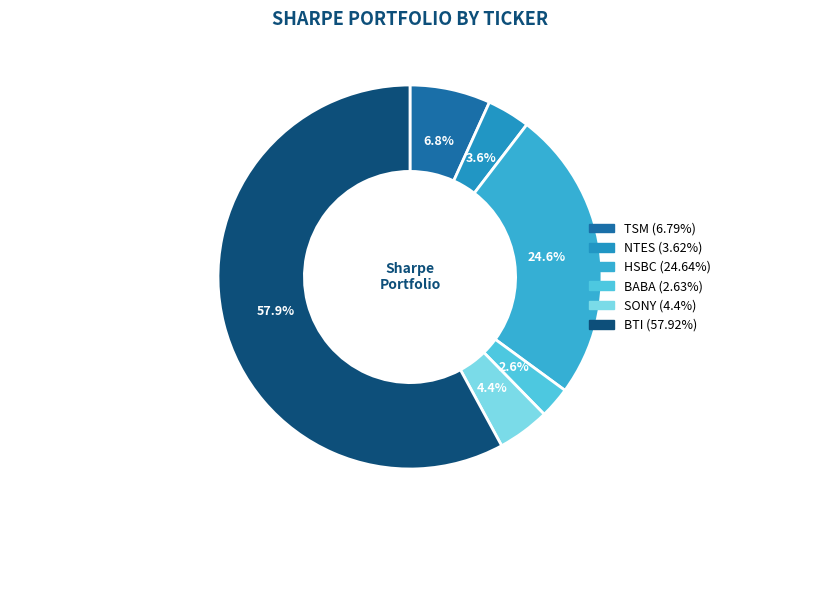

Does HSBC account for over 50% of the chart?

No